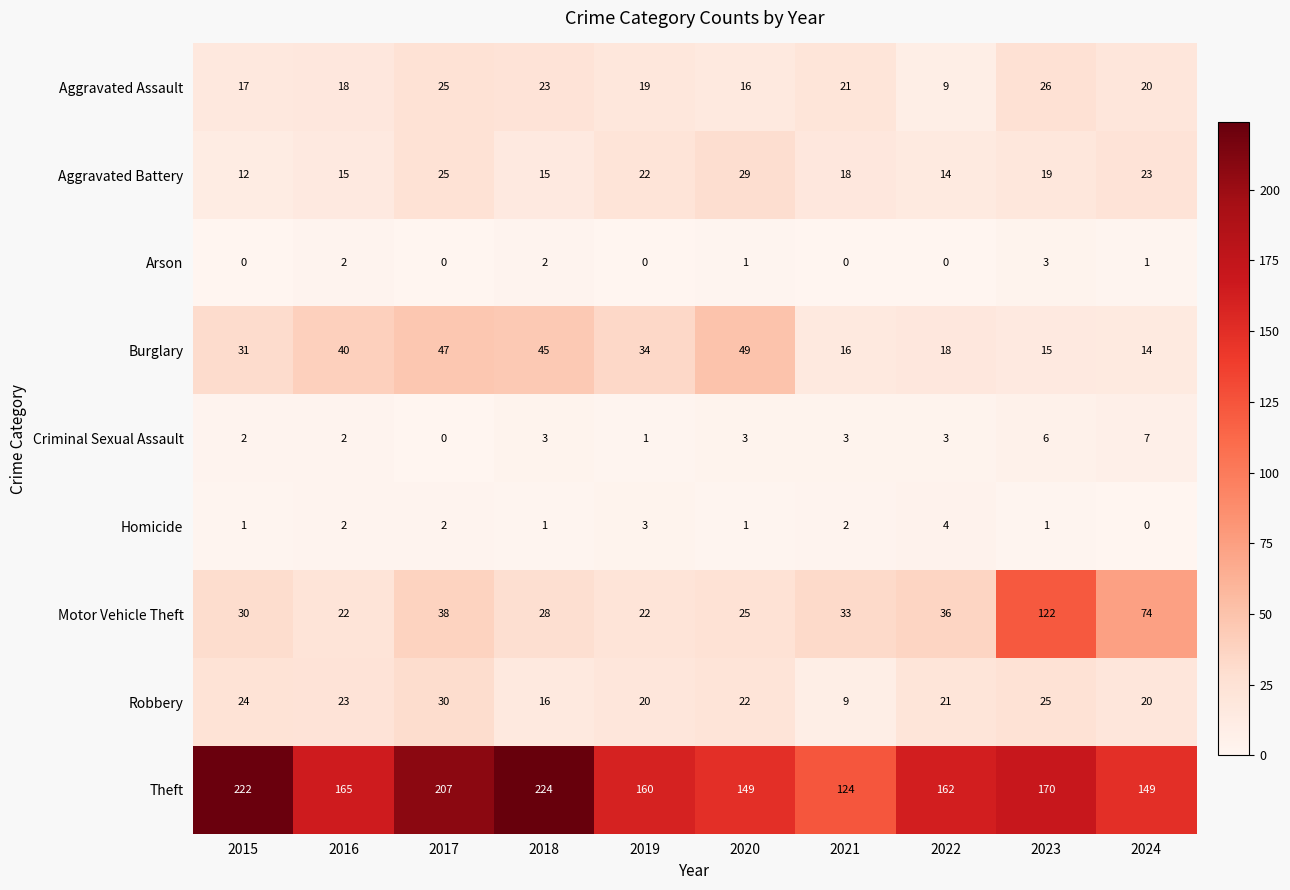

At 2021, list the series in order from largest to smallest.

Theft, Motor Vehicle Theft, Aggravated Assault, Aggravated Battery, Burglary, Robbery, Criminal Sexual Assault, Homicide, Arson